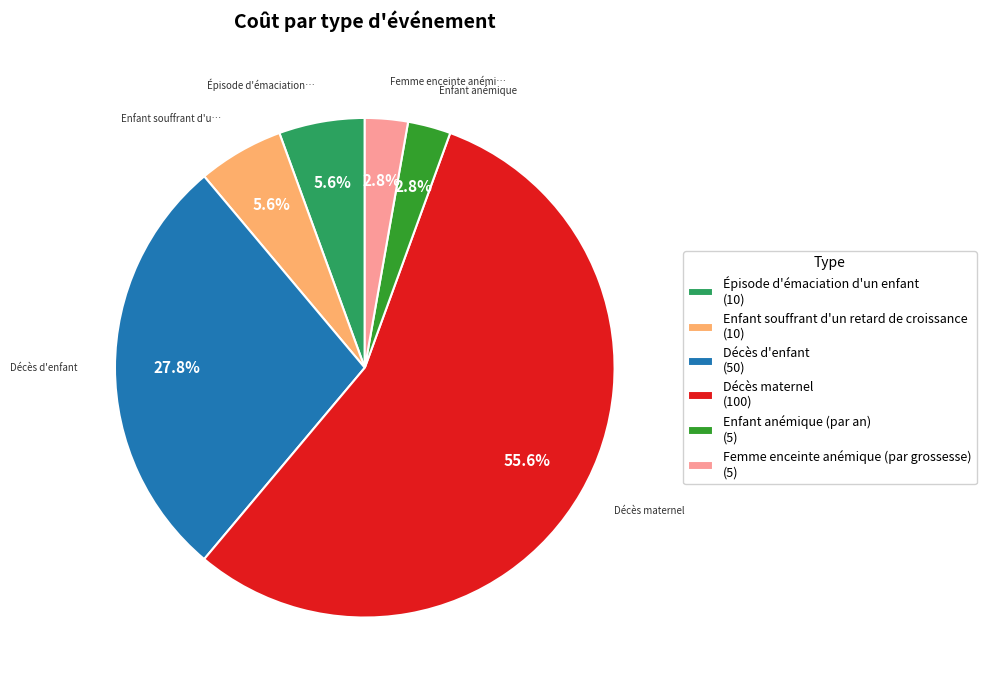

Is it true that Enfant souffrant d'un retard de croissance is 6% of the pie?

True